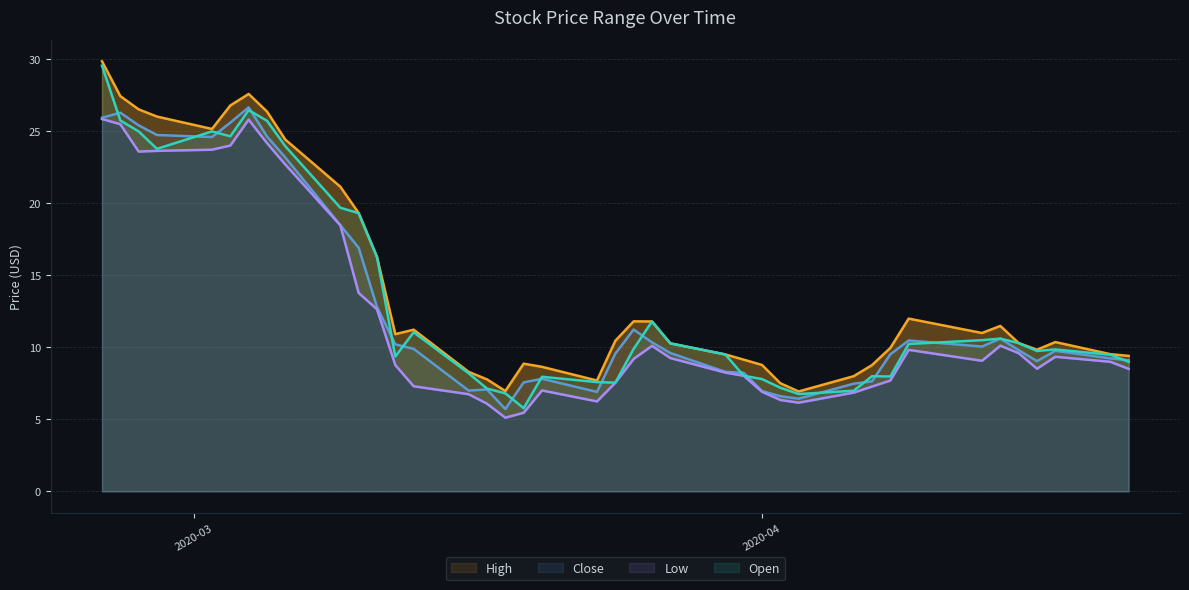

What is the highest value of the Open series?

29.6